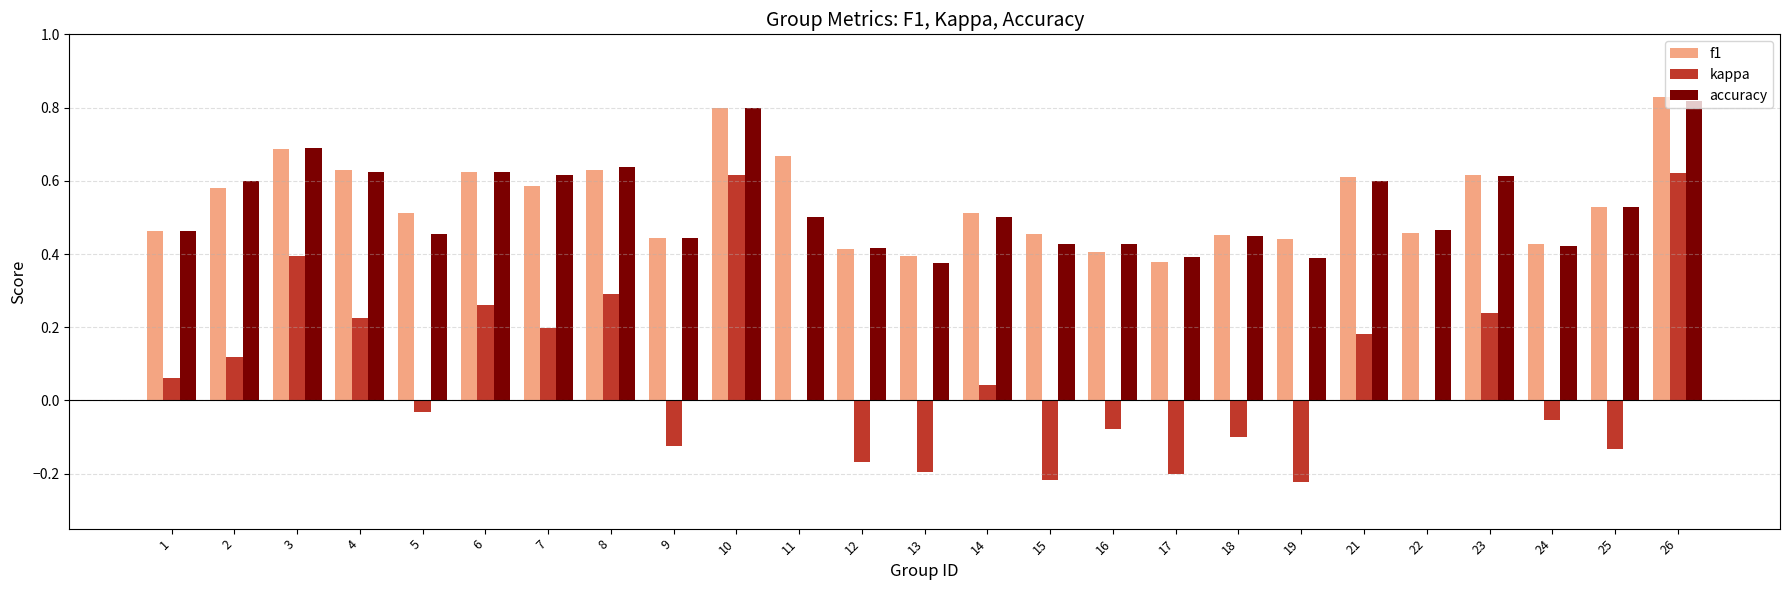

Is the value of kappa at 19 greater than the value of accuracy at 14?

No